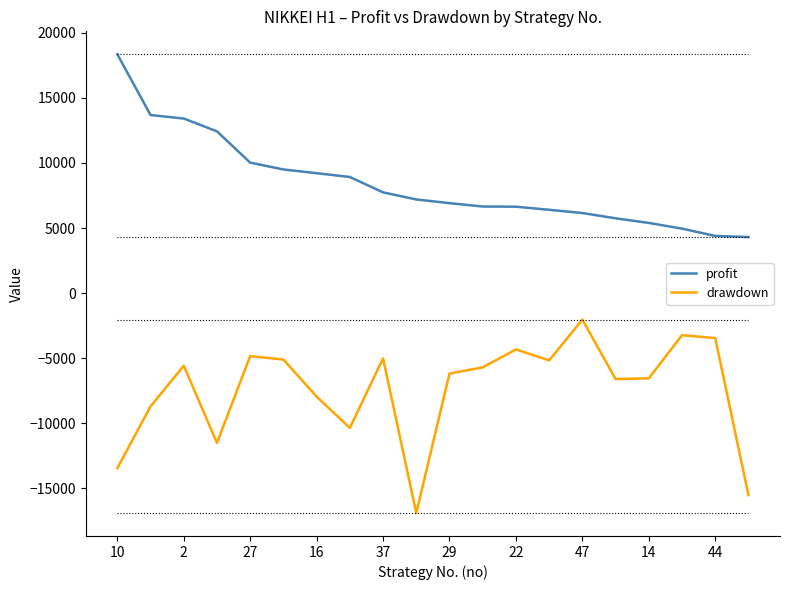

What is the smallest value displayed?

-16899.2